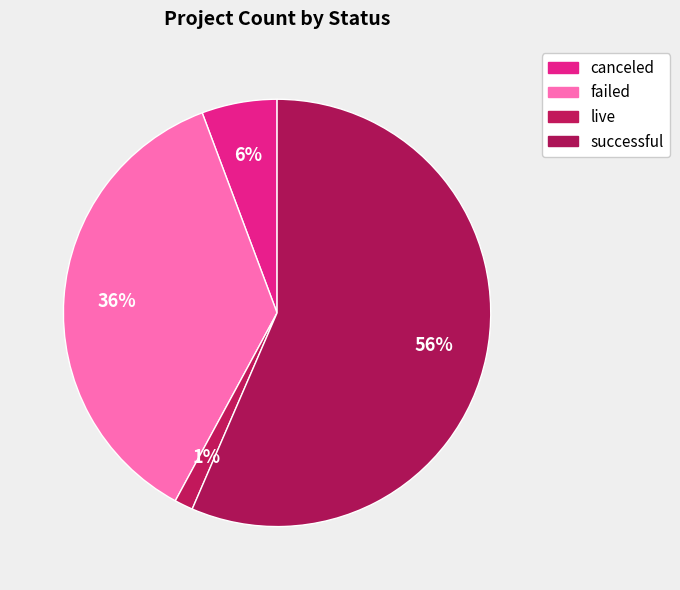

What is the change in value from live to successful?

+551